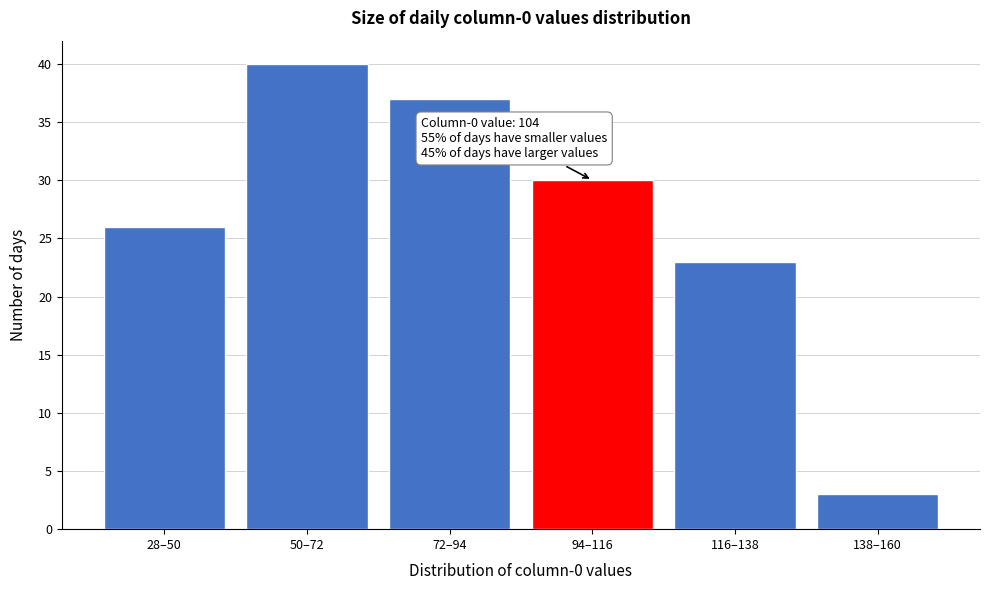

Reading left to right, what are all the values shown in this chart?

28–50=26	50–72=40	72–94=37	94–116=30	116–138=23	138–160=3